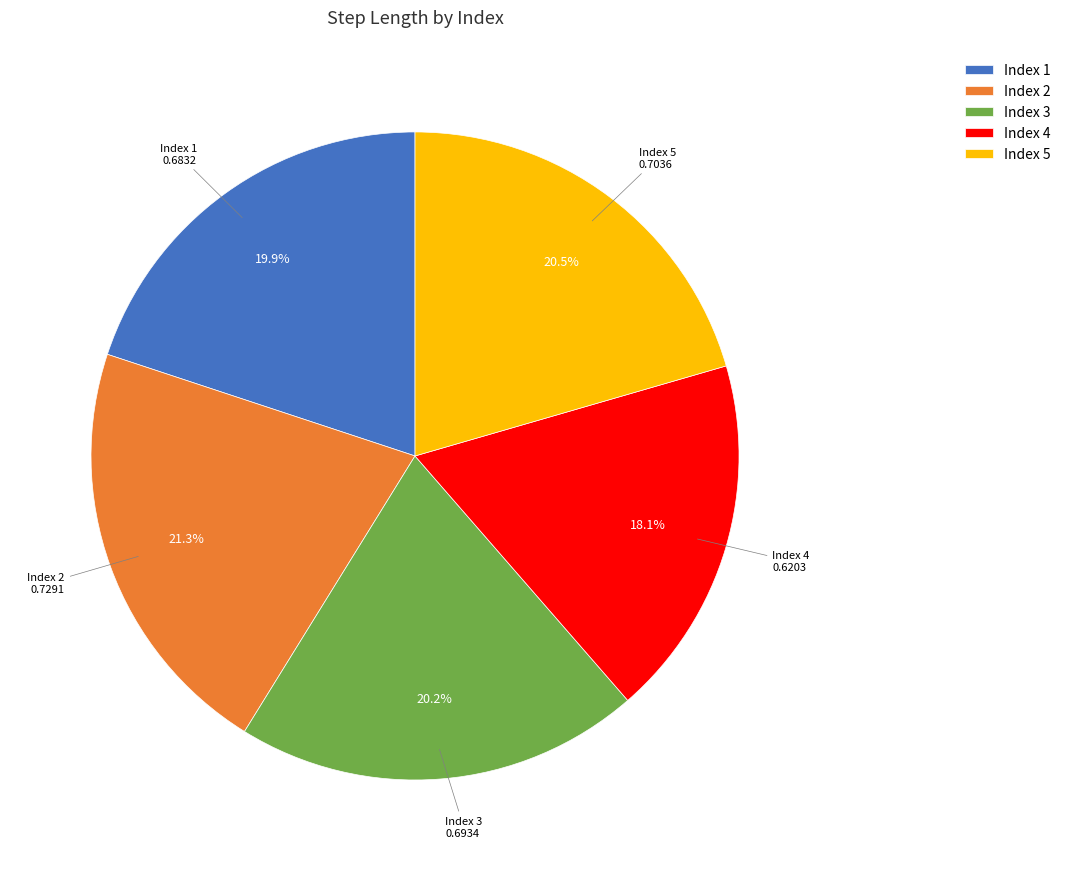

To the nearest percent, what is the difference between the largest and smallest slice percentages?

3%